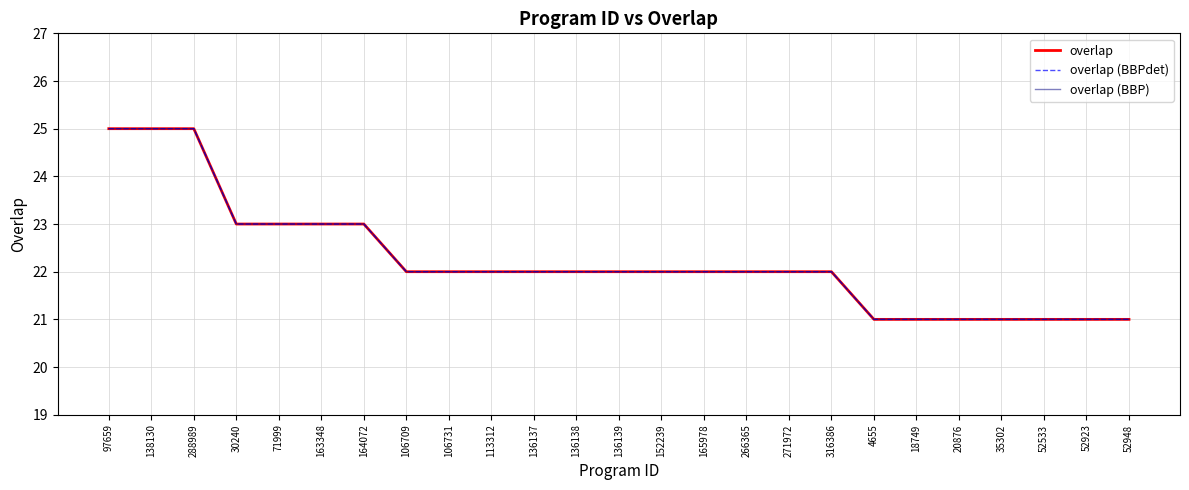

Reading left to right, transcribe all the data shown in this chart.

overlap: 97659=25	138130=25	288989=25	30240=23	71999=23	163348=23	164072=23	106709=22	106731=22	113312=22	136137=22	136138=22	136139=22	152239=22	165978=22	266365=22	271972=22	316386=22	4655=21	18749=21	20876=21	35302=21	52533=21	52923=21	52948=21
overlap (BBPdet): 97659=25	138130=25	288989=25	30240=23	71999=23	163348=23	164072=23	106709=22	106731=22	113312=22	136137=22	136138=22	136139=22	152239=22	165978=22	266365=22	271972=22	316386=22	4655=21	18749=21	20876=21	35302=21	52533=21	52923=21	52948=21
overlap (BBP): 97659=25	138130=25	288989=25	30240=23	71999=23	163348=23	164072=23	106709=22	106731=22	113312=22	136137=22	136138=22	136139=22	152239=22	165978=22	266365=22	271972=22	316386=22	4655=21	18749=21	20876=21	35302=21	52533=21	52923=21	52948=21